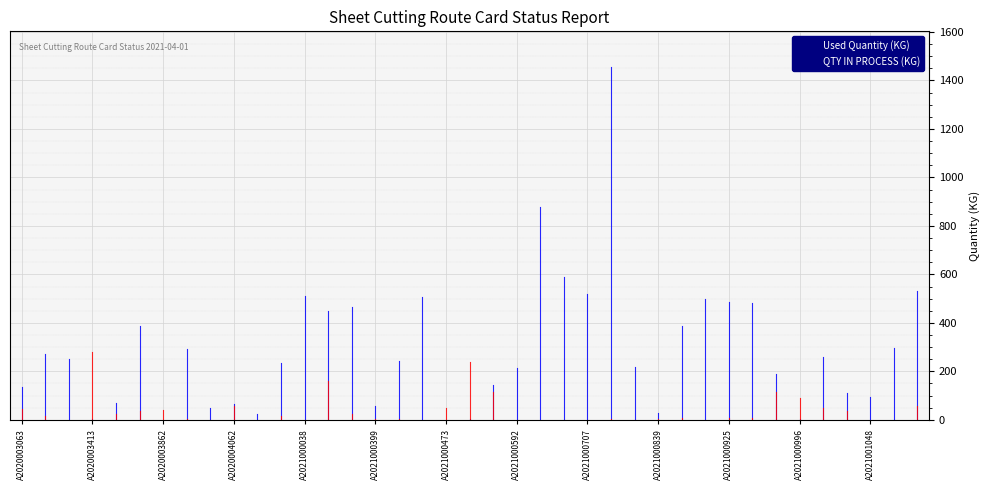

What is the difference between the second highest and minimum values in the Used Quantity (KG) series?

877.0